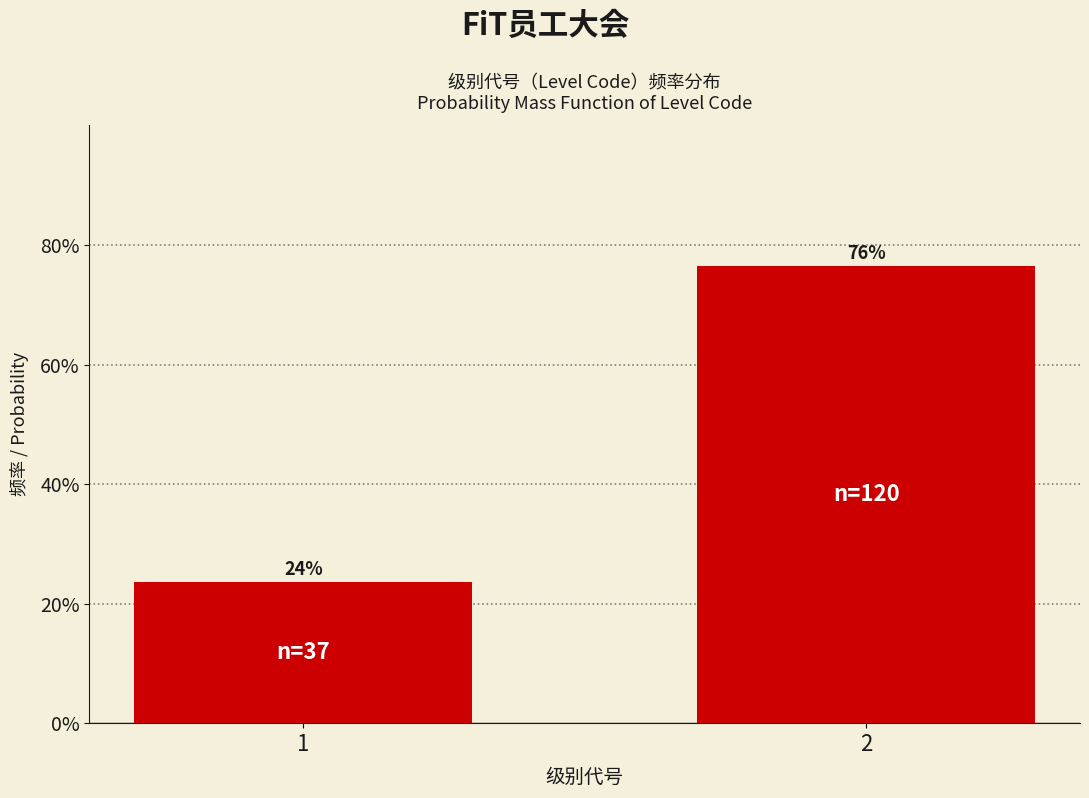

Are the bars horizontal?

No